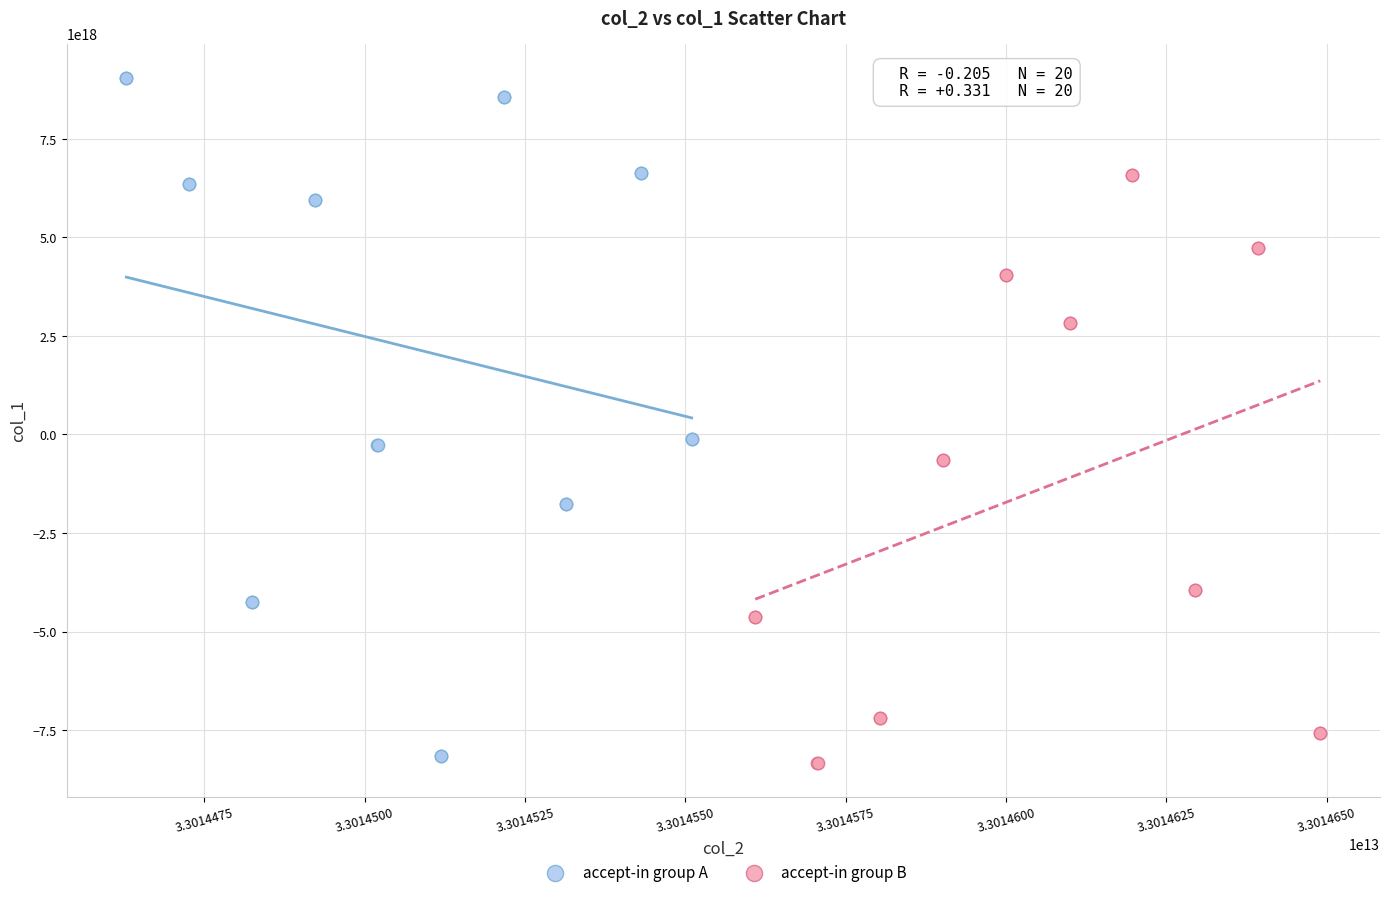

Which series reaches the maximum Y coordinate?

accept-in group A